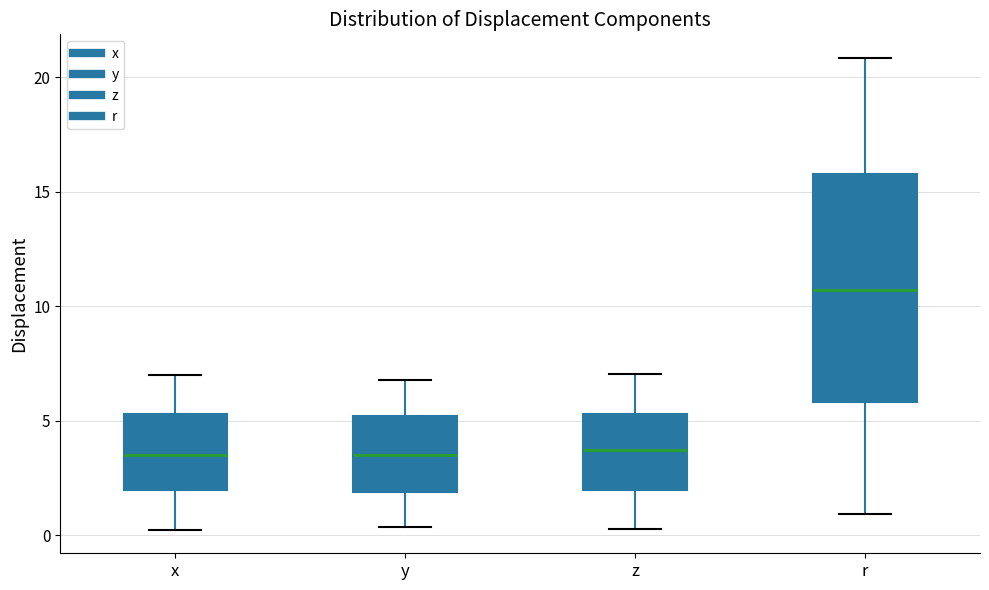

Which box is the tallest, from its lower edge to its upper edge?

r